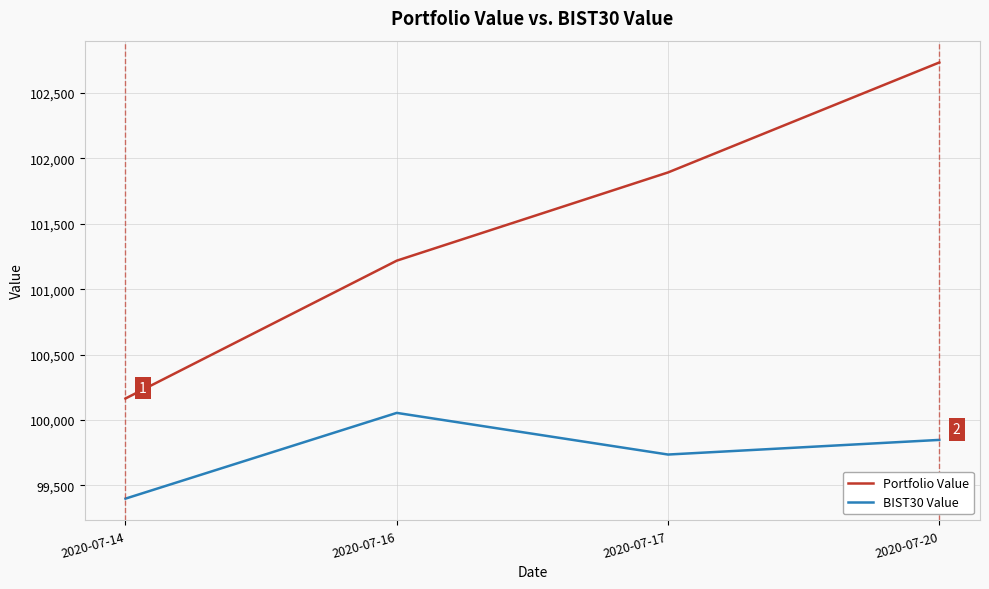

What is the minimum value for Portfolio Value?

100163.9